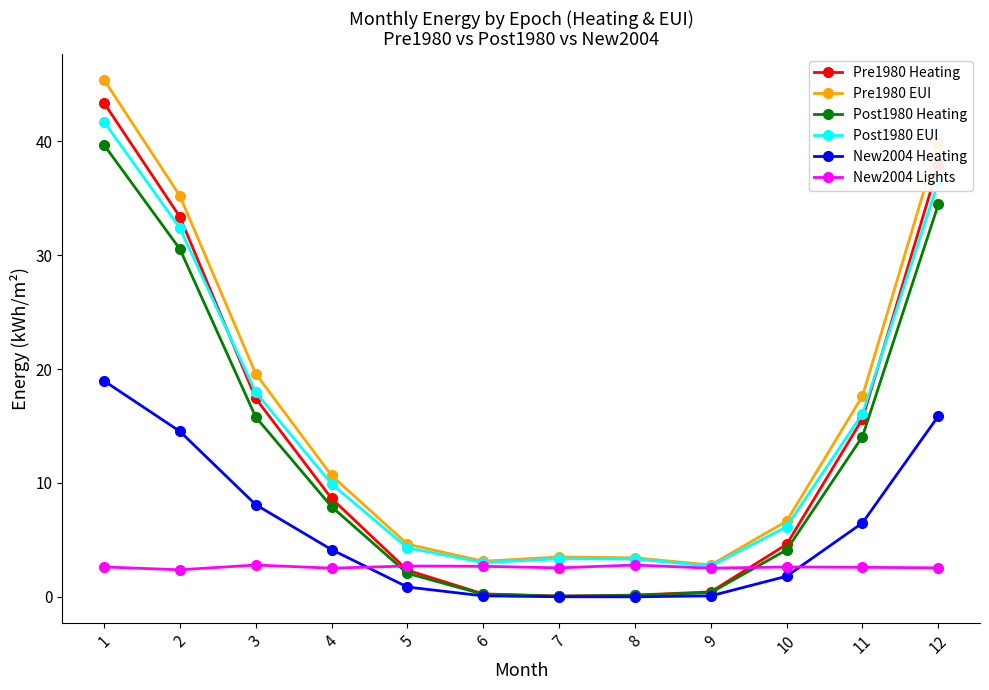

At how many categories does at least one series exceed 21?

3